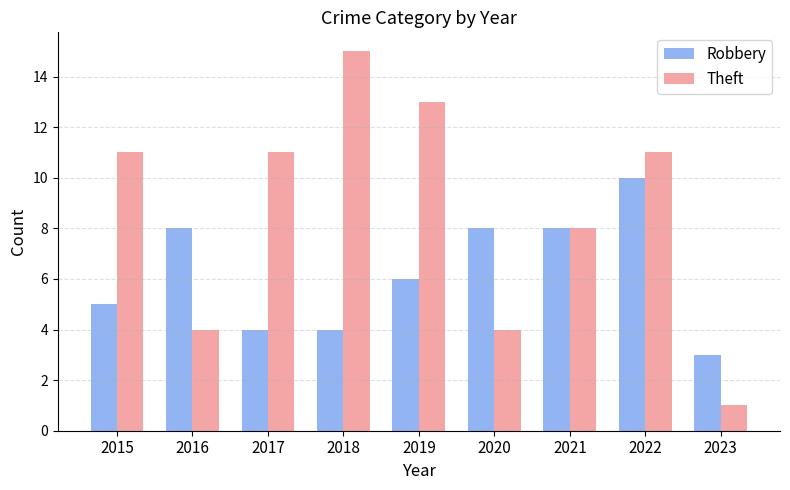

Which series changed the most between 2016 and 2018?

Theft